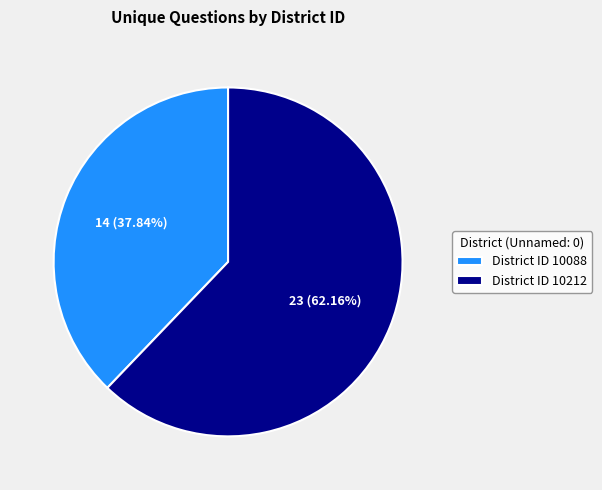

Combined, do District ID 10088 and District ID 10212 account for over 50%?

Yes